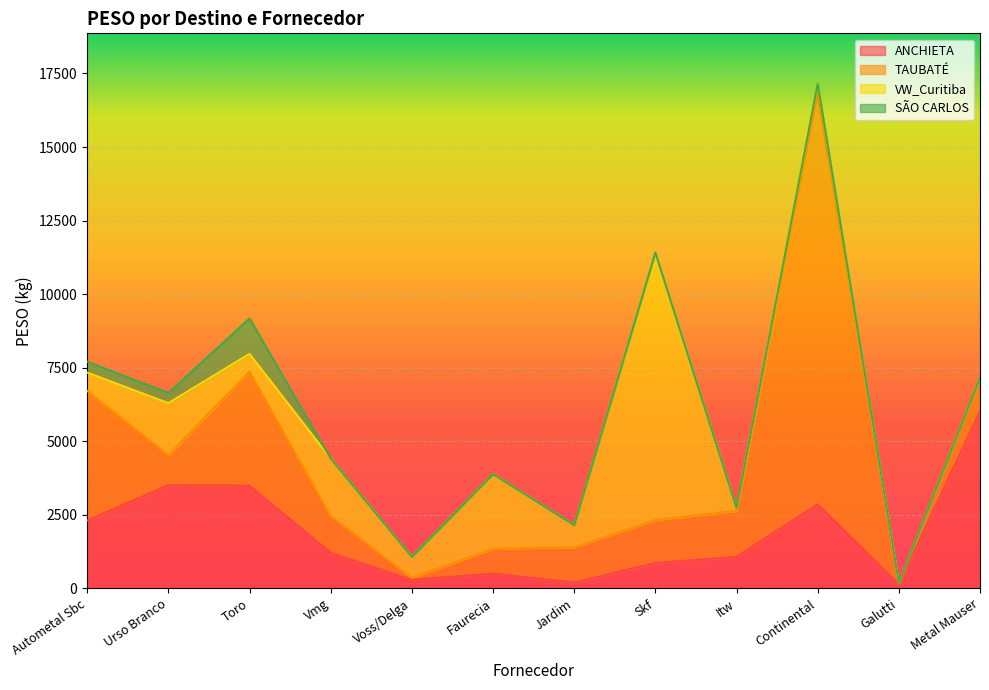

Which series has the largest total across all categories?

TAUBATÉ